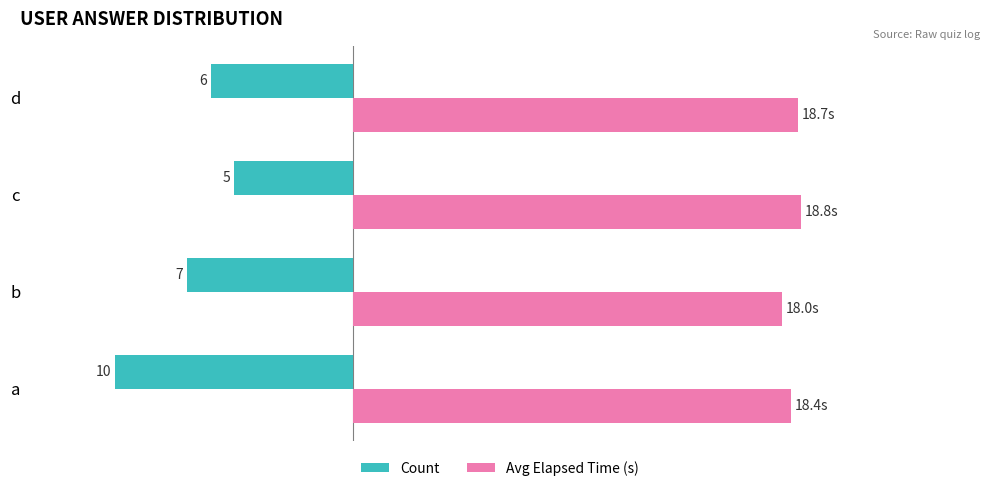

What are all the series names shown in the legend?

Count, Avg Elapsed Time (s)